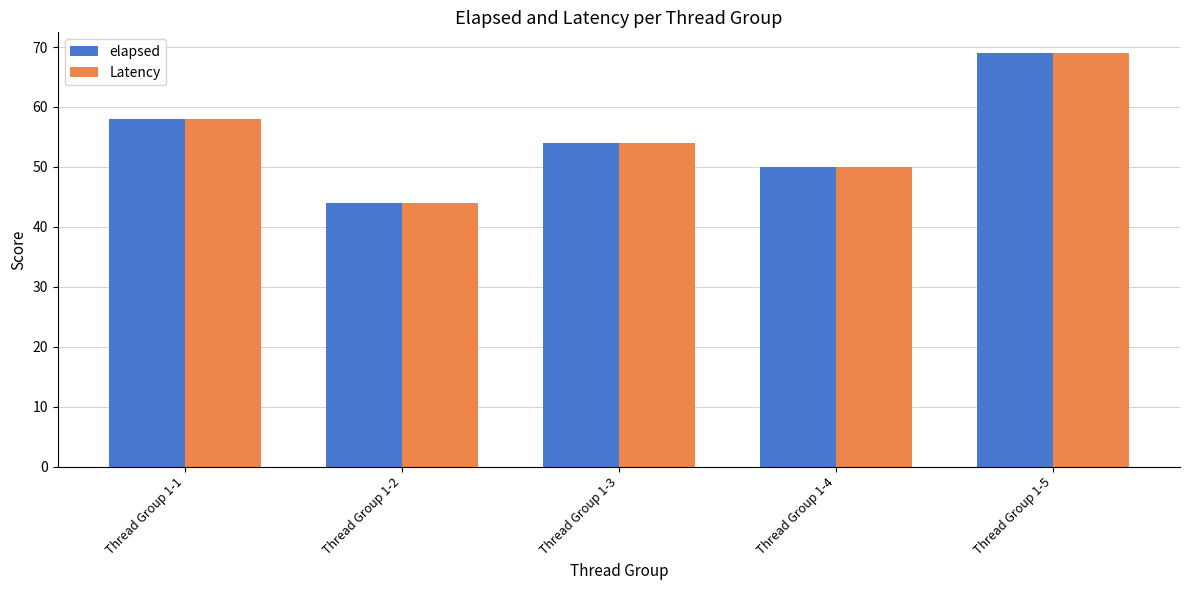

What is the value of the Latency bar at the 5th from the left?

69